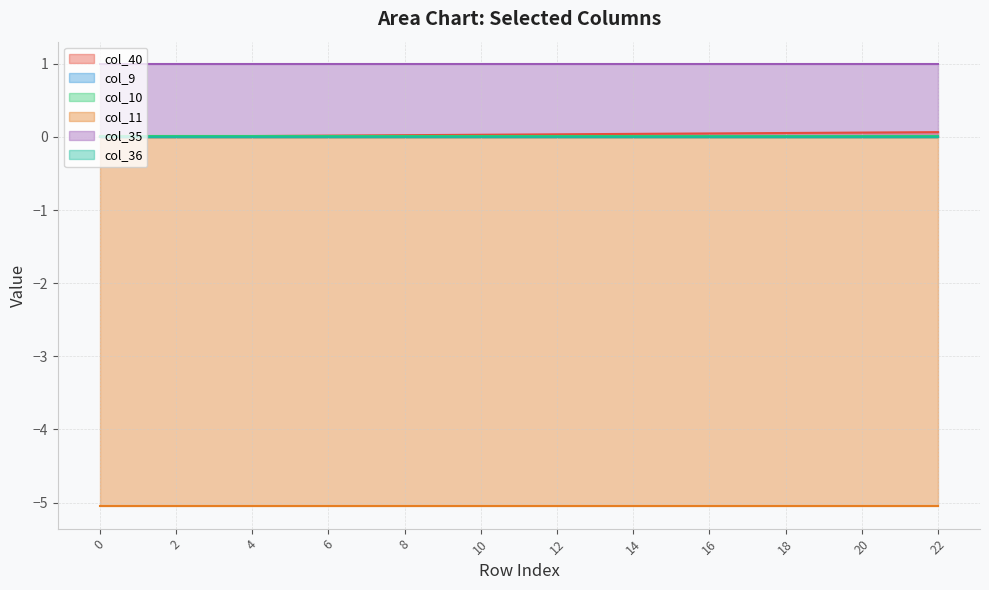

True or false: col_9 and col_36 intersect in this chart.

False